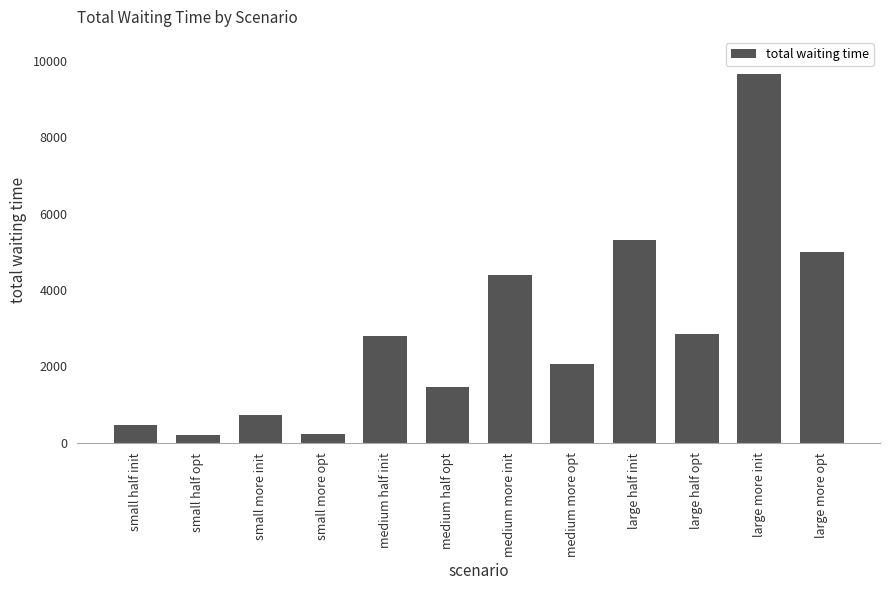

What is the sum of all values?

35196.9